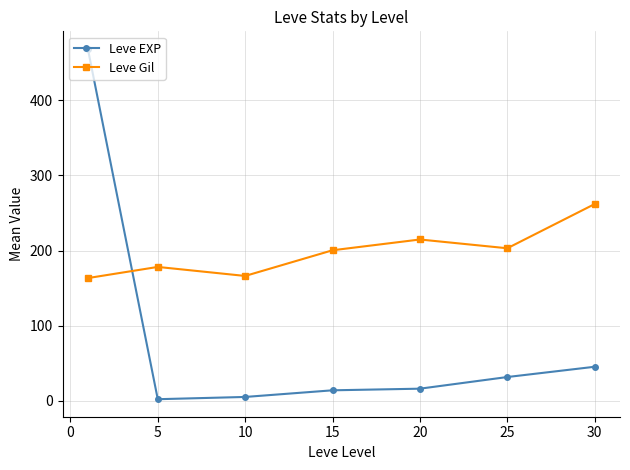

Rank the series by their maximum value, from lowest to highest.

Leve Gil, Leve EXP